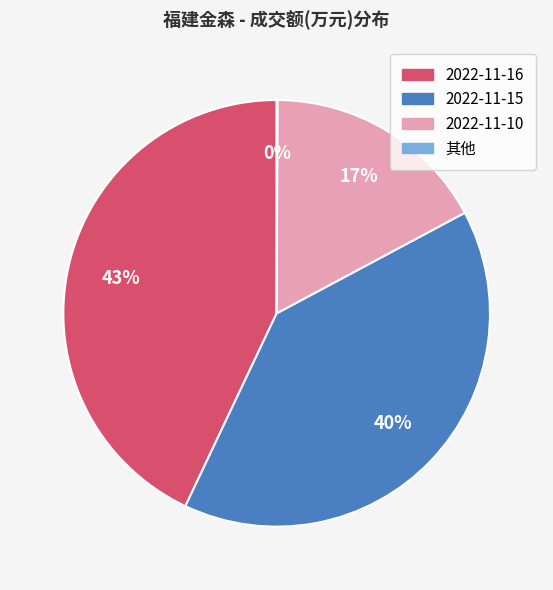

To the nearest percent, what is the average slice percentage?

25%